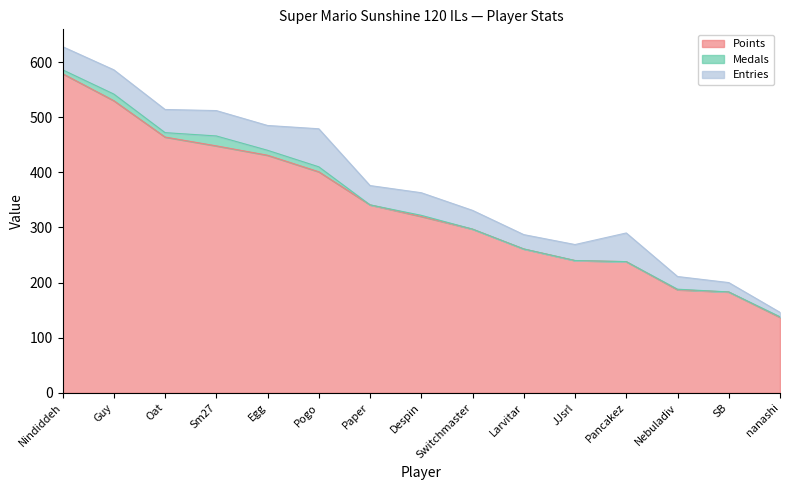

Does the chart display data point markers on the line(s)?

No